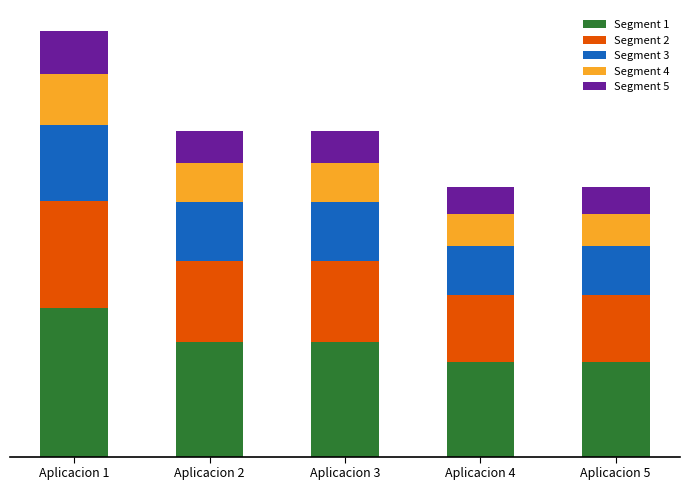

What are all the series names shown in the legend?

Segment 1, Segment 2, Segment 3, Segment 4, Segment 5